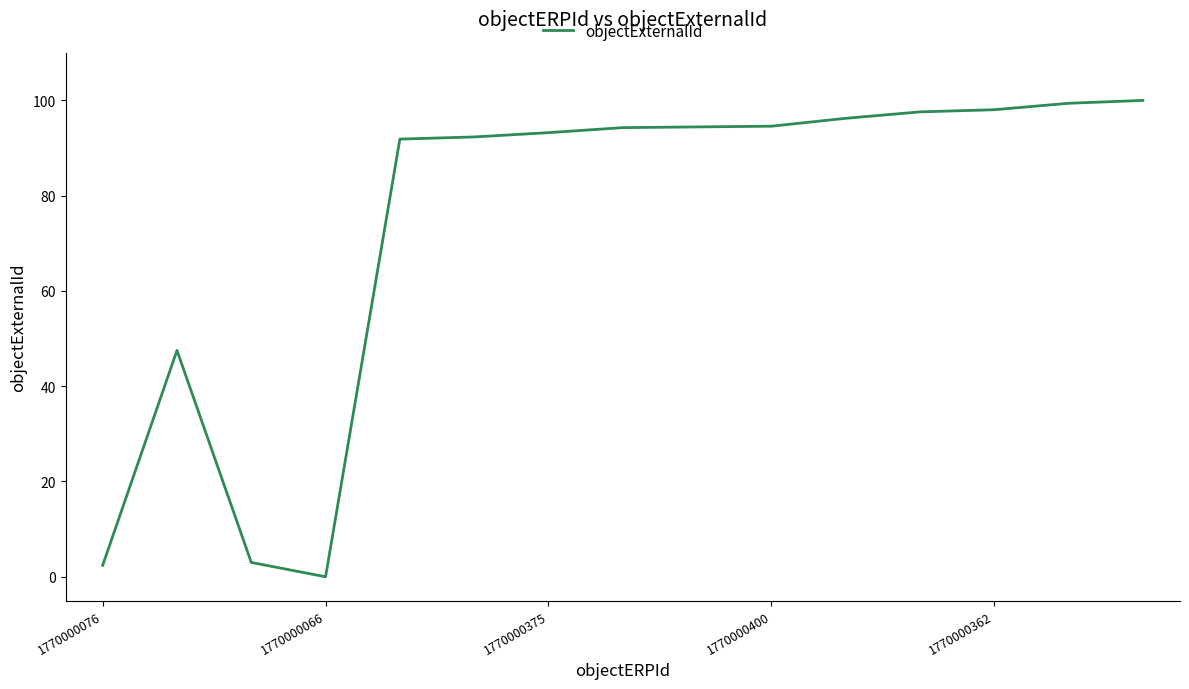

What is the greatest value displayed?

100.0